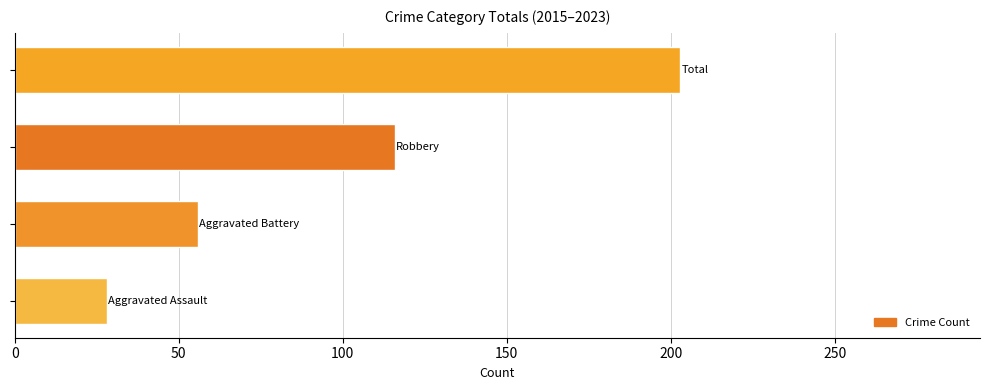

What is the sum of all values?

403